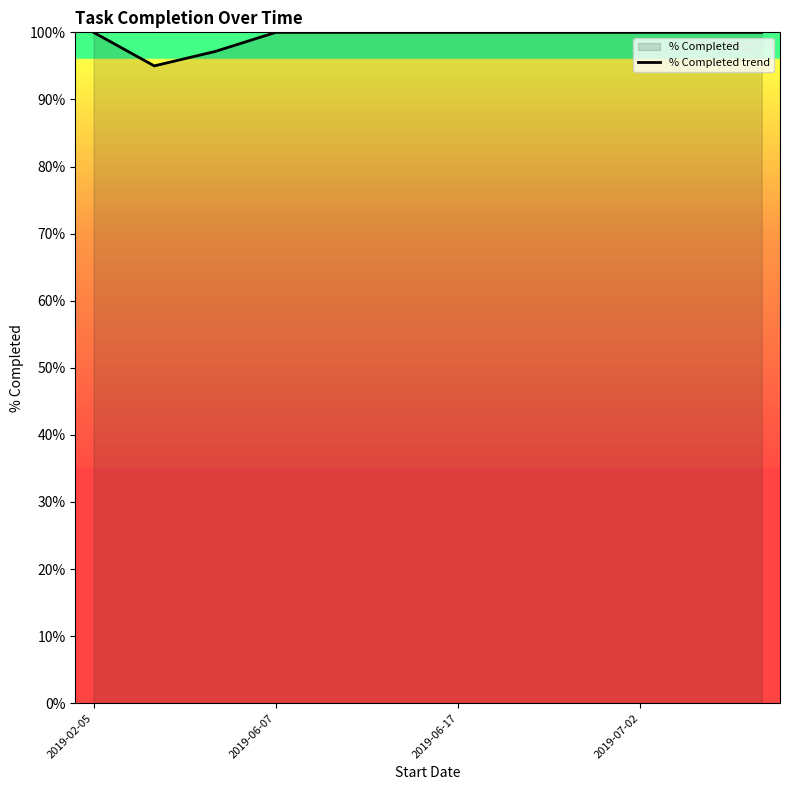

What is the difference between the maximum and minimum values?

5.0